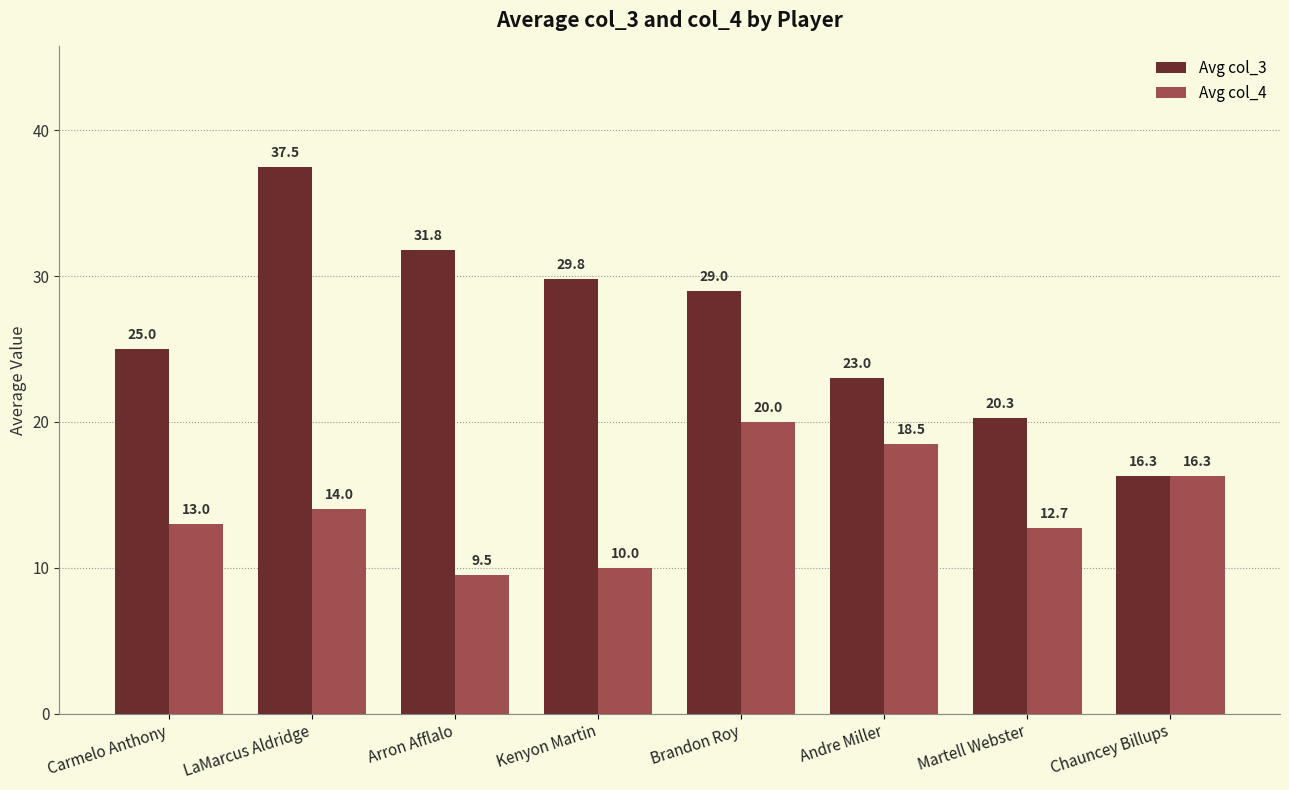

How many data points in Avg col_3 are less than 29?

4